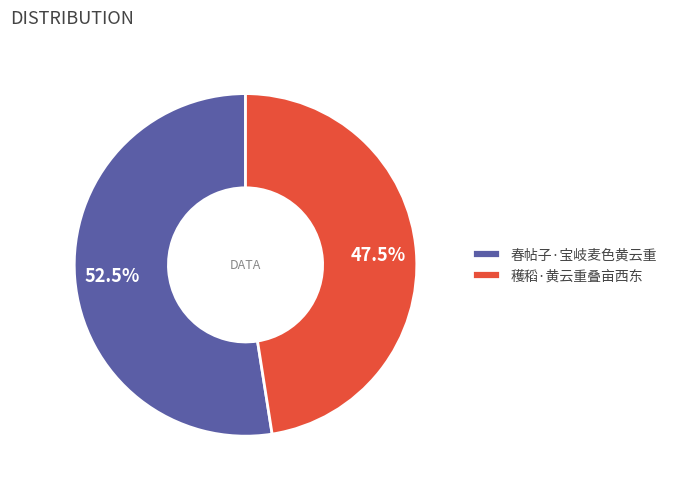

To the nearest percent, what is the combined percentage of 春帖子·宝岐麦色黄云重 and 穫稻·黄云重叠亩西东?

100%